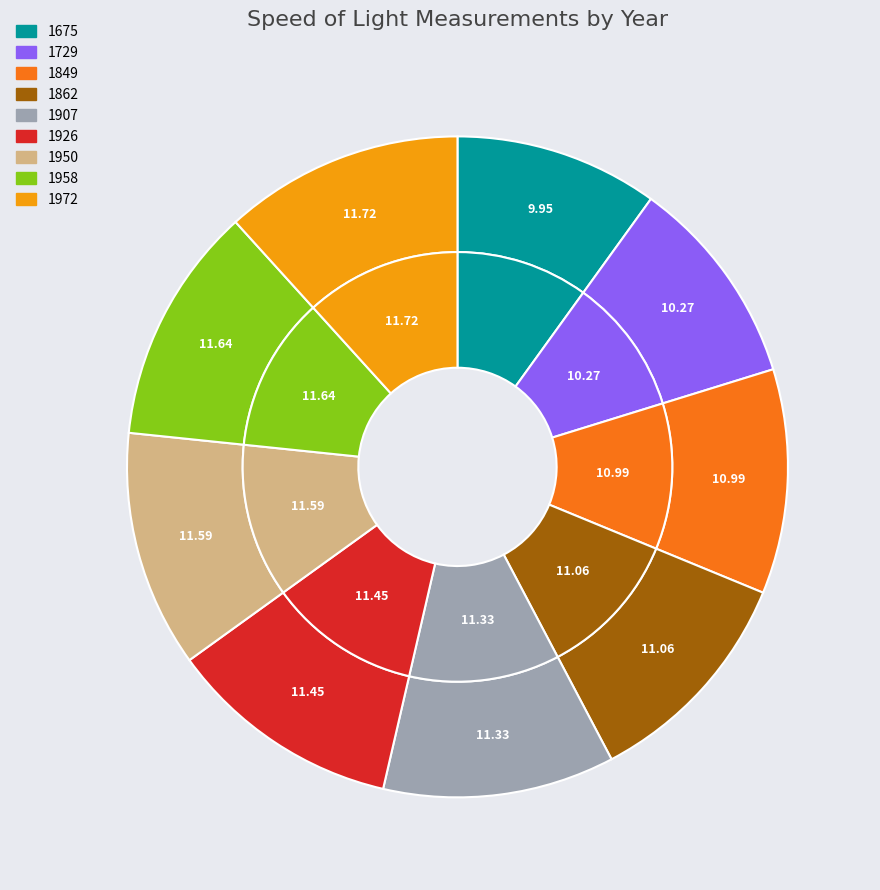

What is the largest slice in the pie chart?

1972